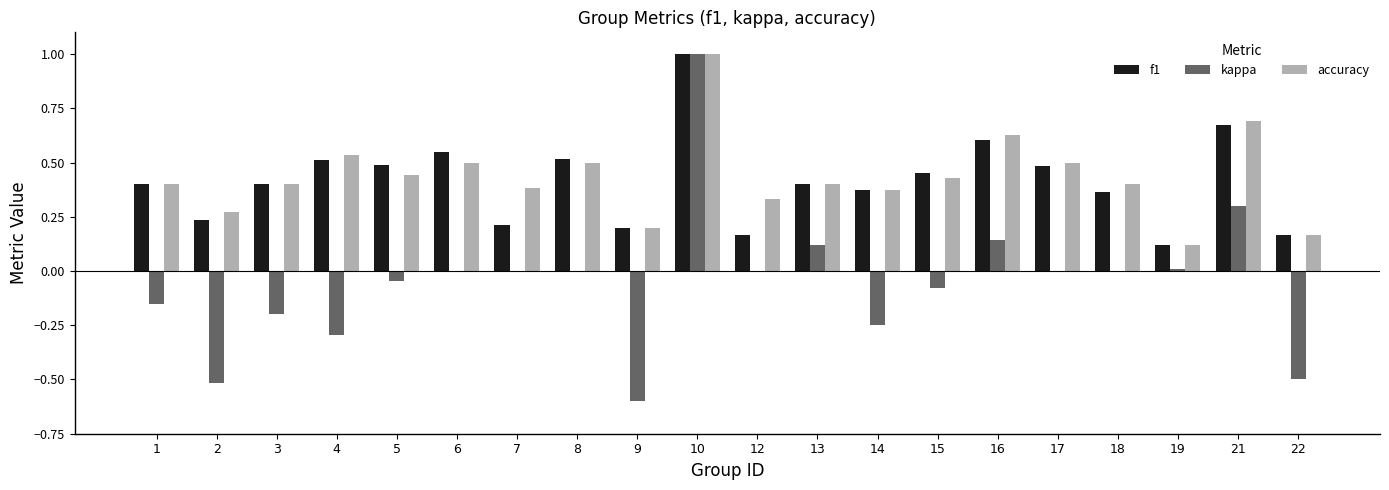

Which category has the highest value across all series?

10